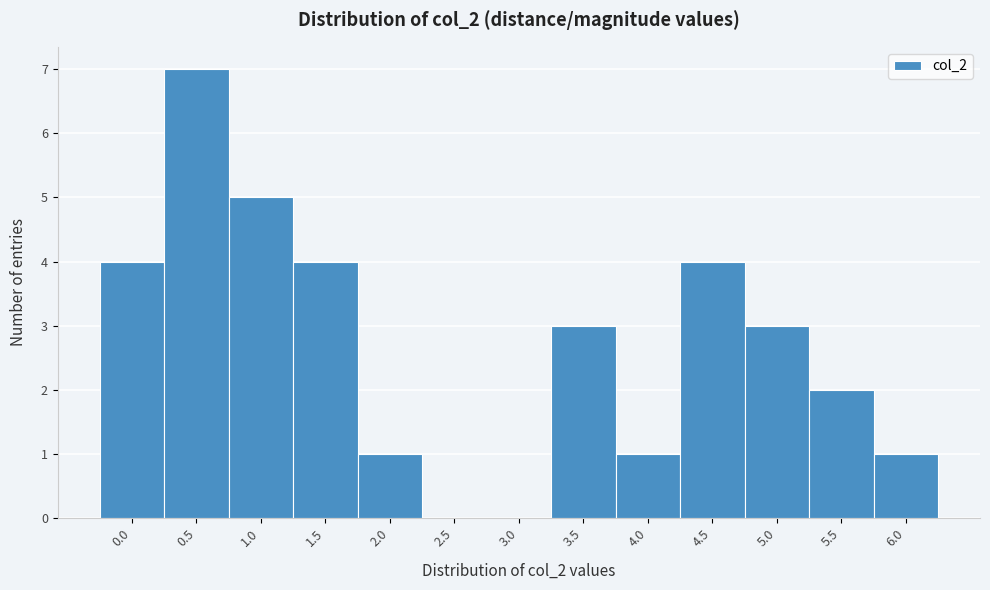

Reading right to left, transcribe all the data shown in this chart.

6.0=1	5.5=2	5.0=3	4.5=4	4.0=1	3.5=3	3.0=0	2.5=0	2.0=1	1.5=4	1.0=5	0.5=7	0.0=4